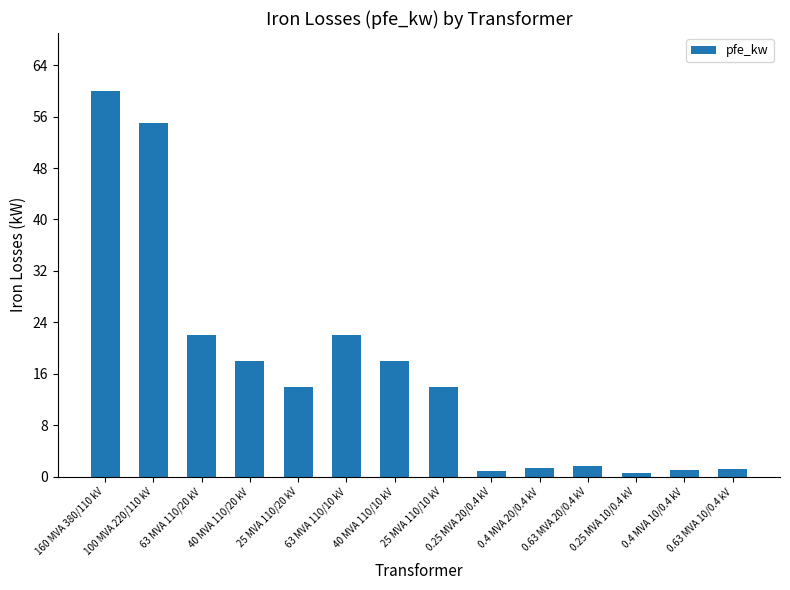

What is the label of the 4th bar from the right?

0.63 MVA 20/0.4 kV